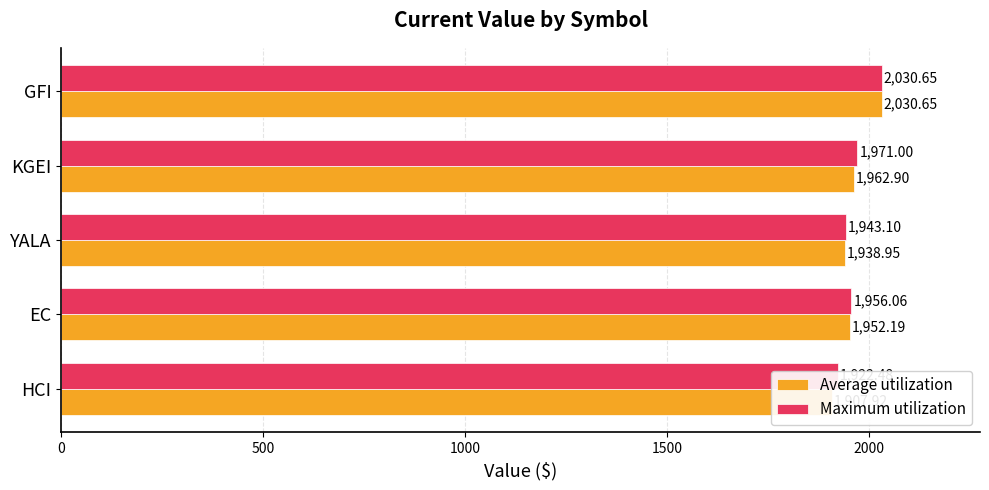

What is the sum of all Average utilization values?

9792.6